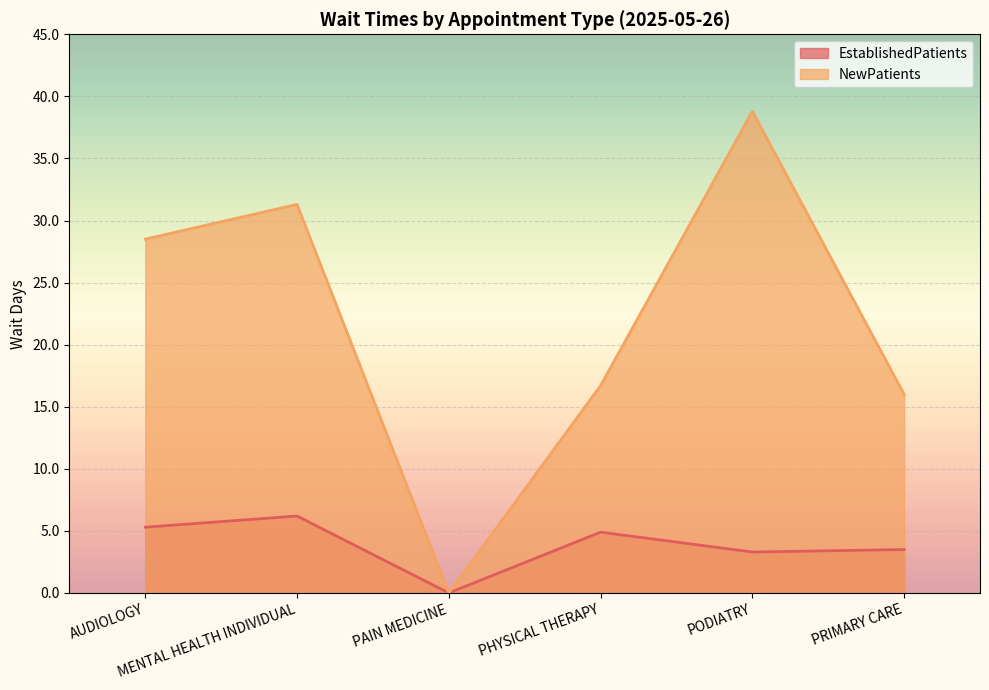

In EstablishedPatients, how many points are higher than both neighbors (excluding endpoints)?

2